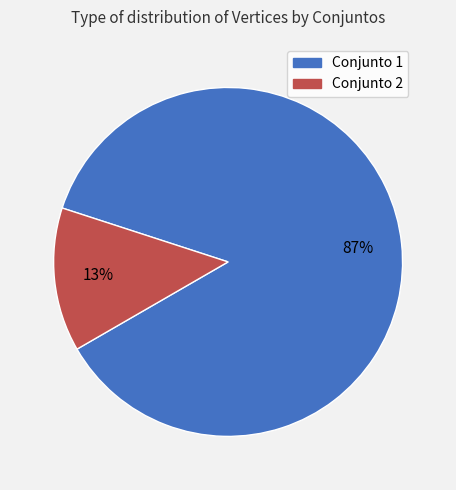

Does any single category account for the majority?

Yes